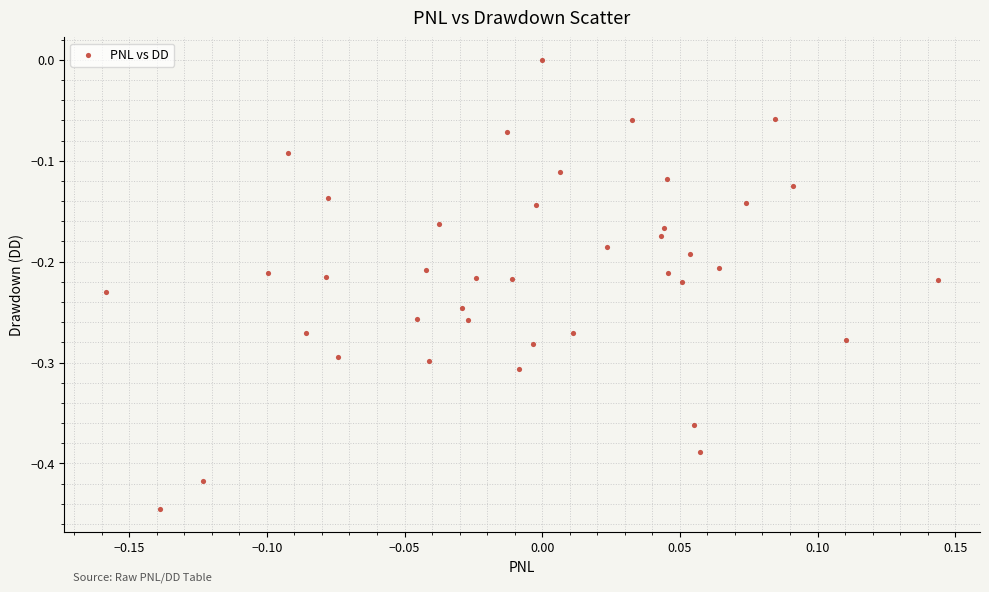

What is the range of X values (max minus min)?

0.3